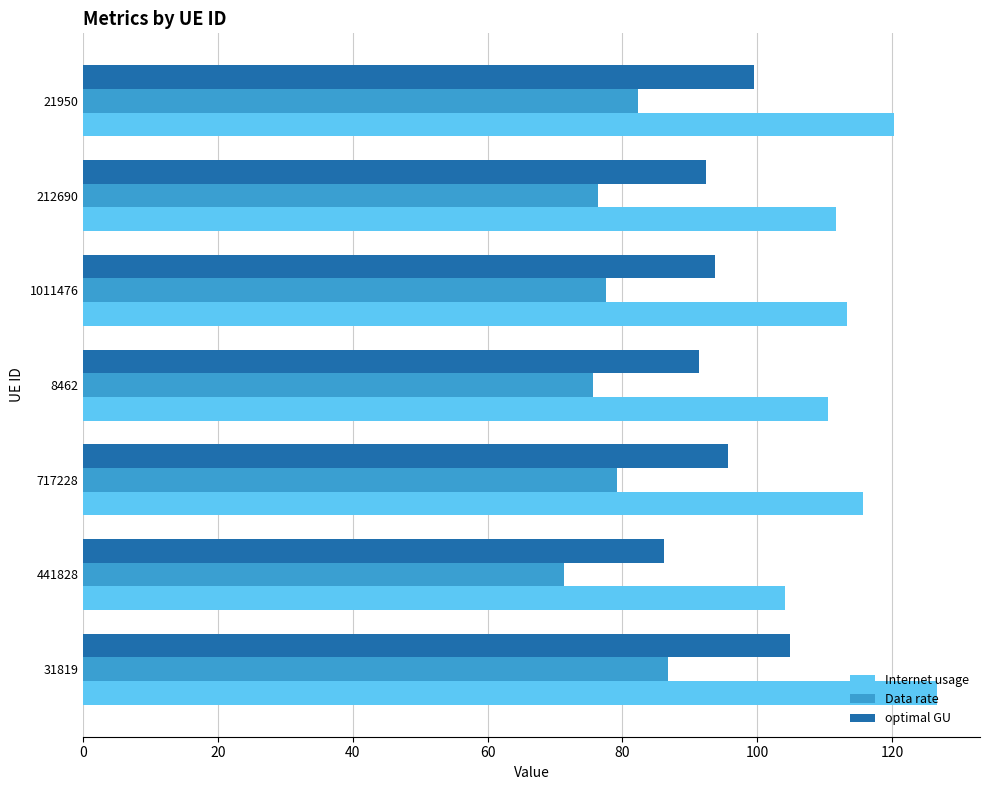

Count the number of categories in the chart.

7